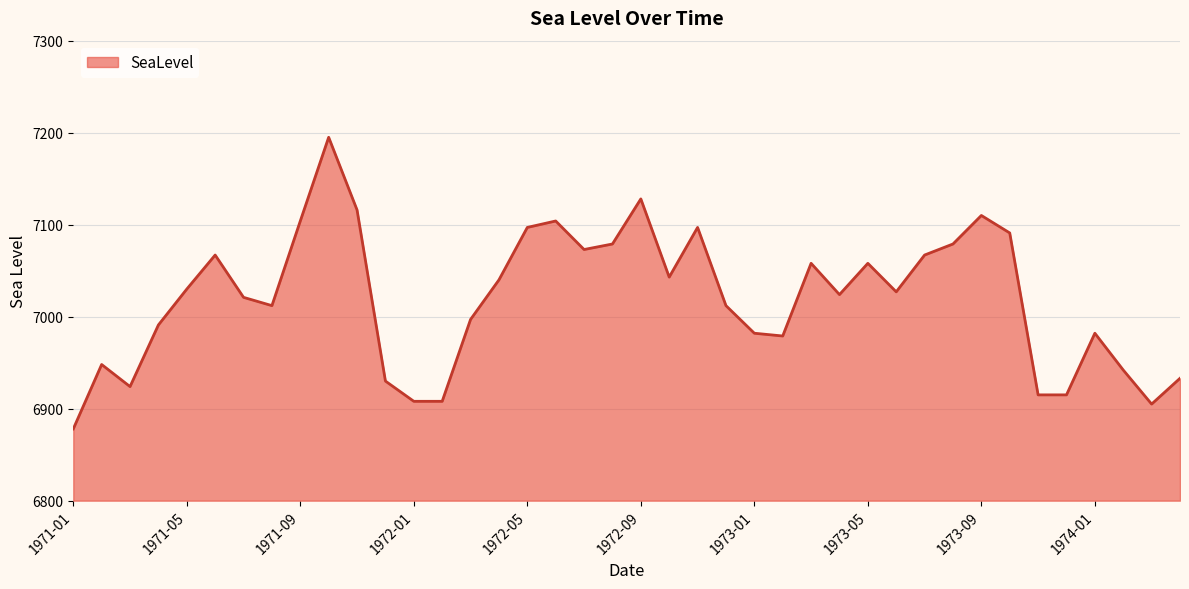

What is the maximum value shown in the chart?

7195